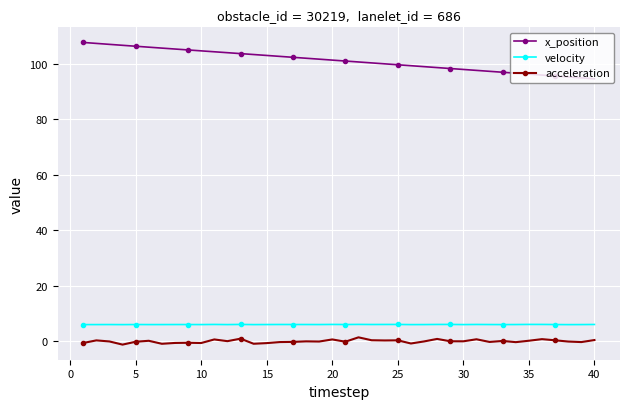

What is the maximum value for x_position?

107.6